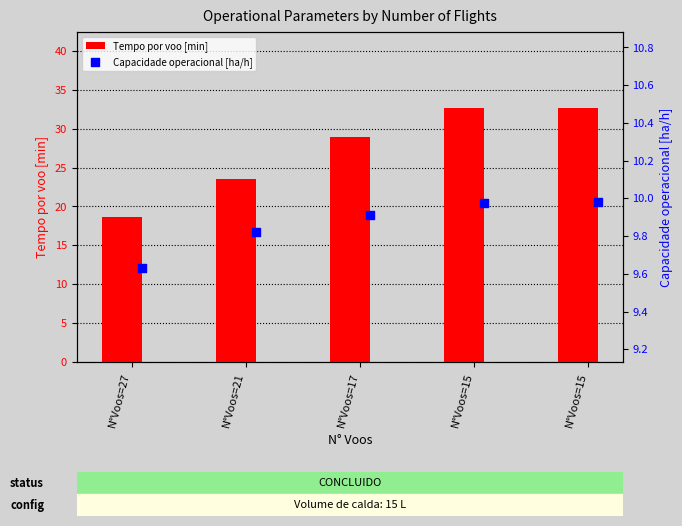

Is the value of Capacidade operacional [ha/h] at N°Voos=17 greater than the value of Tempo por voo [min] at N°Voos=21?

No